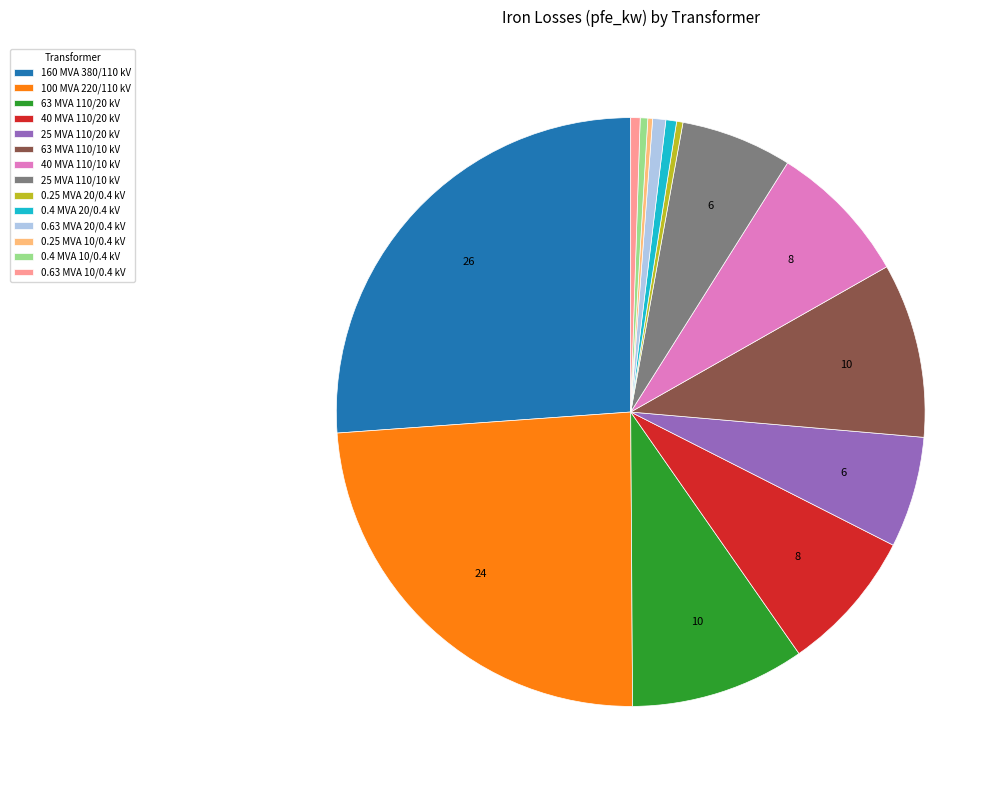

Which slice is the largest?

160 MVA 380/110 kV